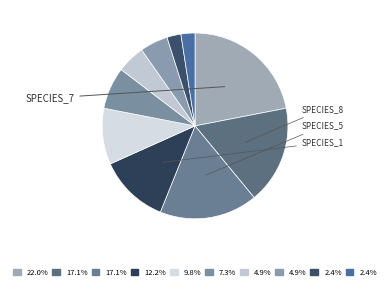

Is there a majority slice in this chart?

No